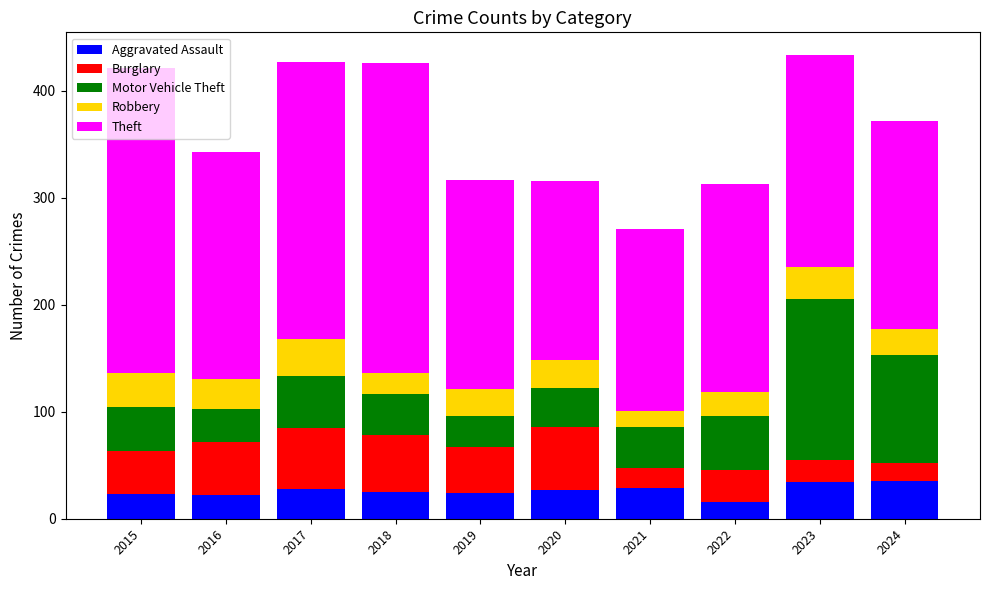

The Aggravated Assault series shows 27 at 2020. True or false?

True